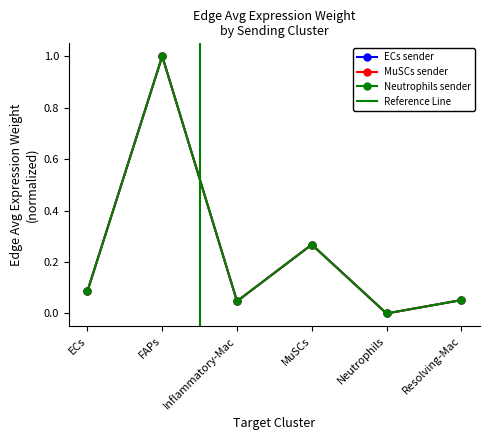

The Neutrophils (Edge avg expr weight) series shows 0.1 at ECs. True or false?

True